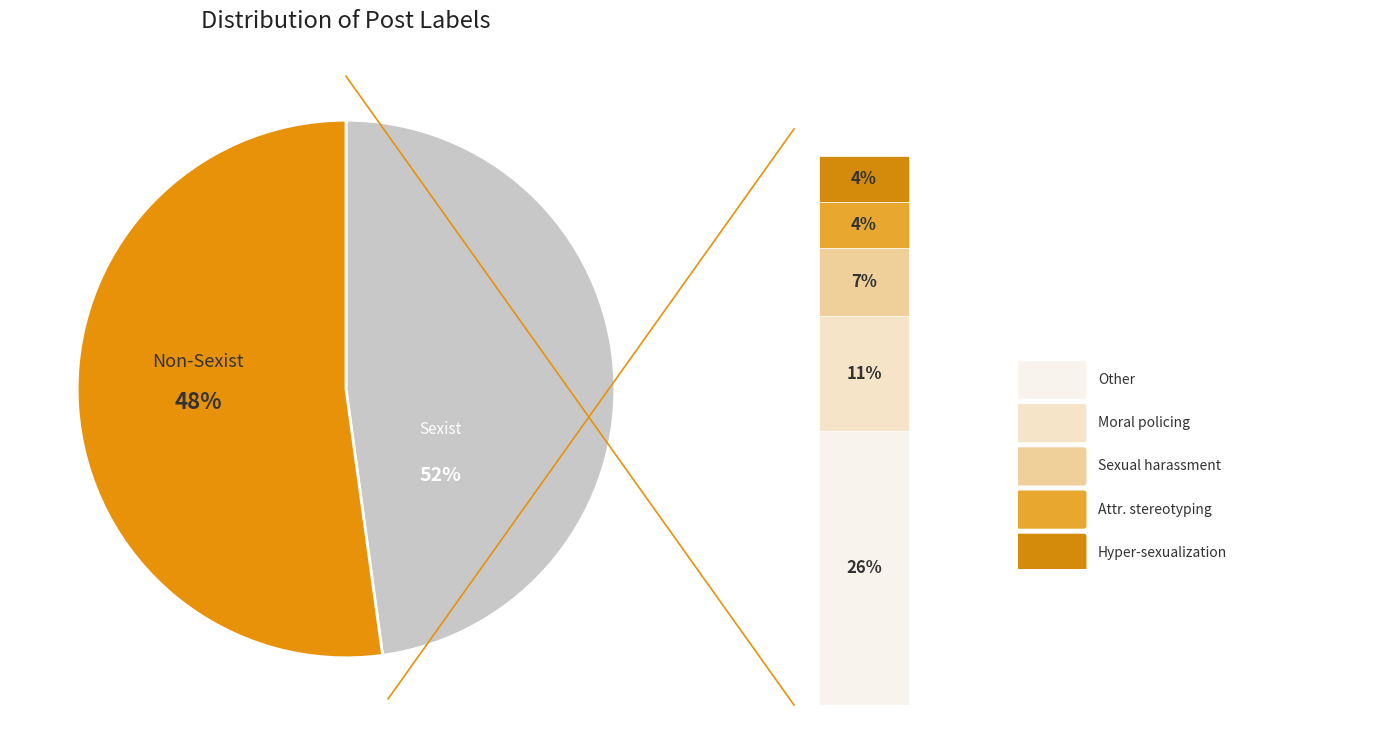

Which category has the biggest portion of the pie?

Non-Sexist